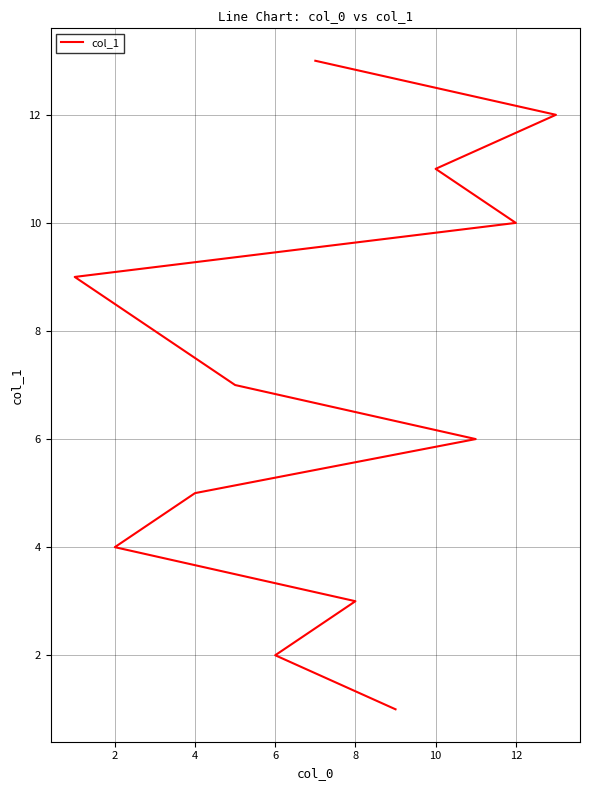

What is the sum of all values?

91